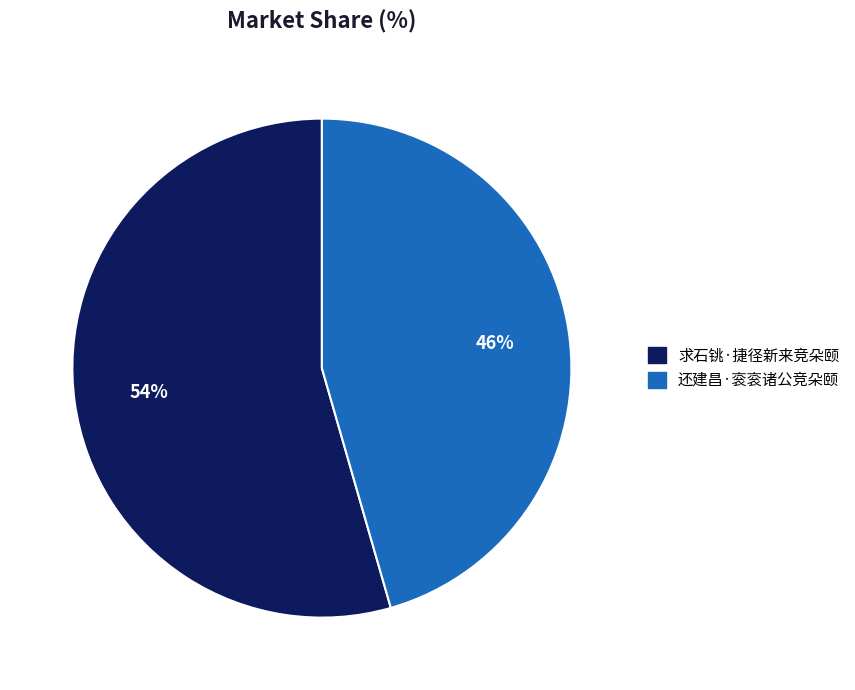

Is it true that 还建昌·衮衮诸公竞朵颐 is 60% of the pie?

False